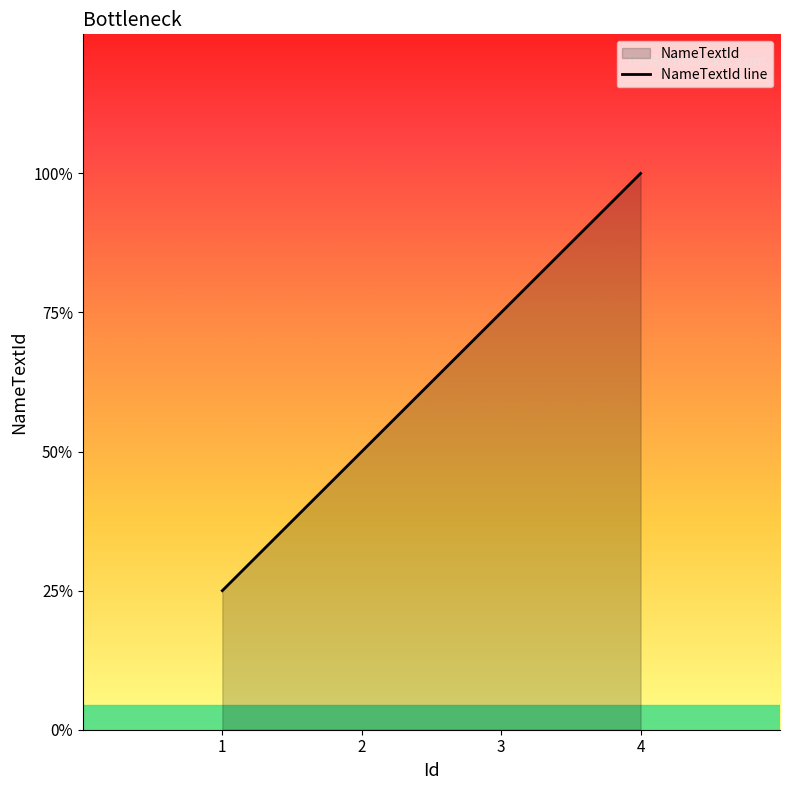

The chart shows a value of 1 at 1. True or false?

True